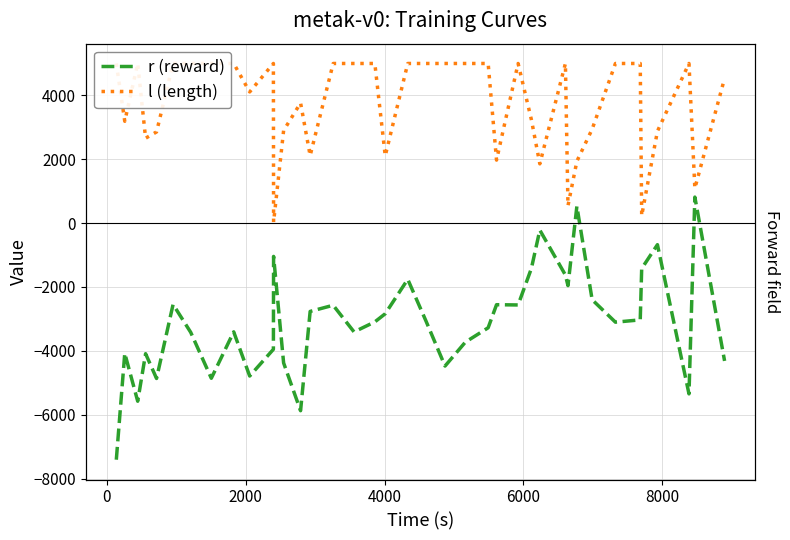

How many data points in l (length) are less than 5001?

19